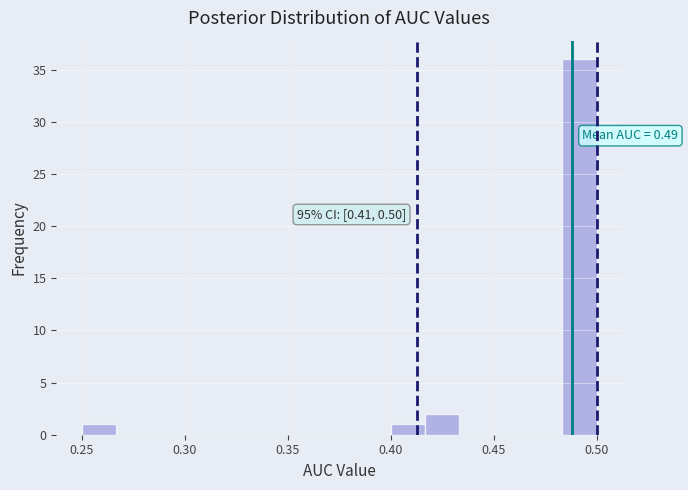

Around what value on the x-axis is the tallest bar? Give the approximate position of its centre, as read against the axis.

0.490